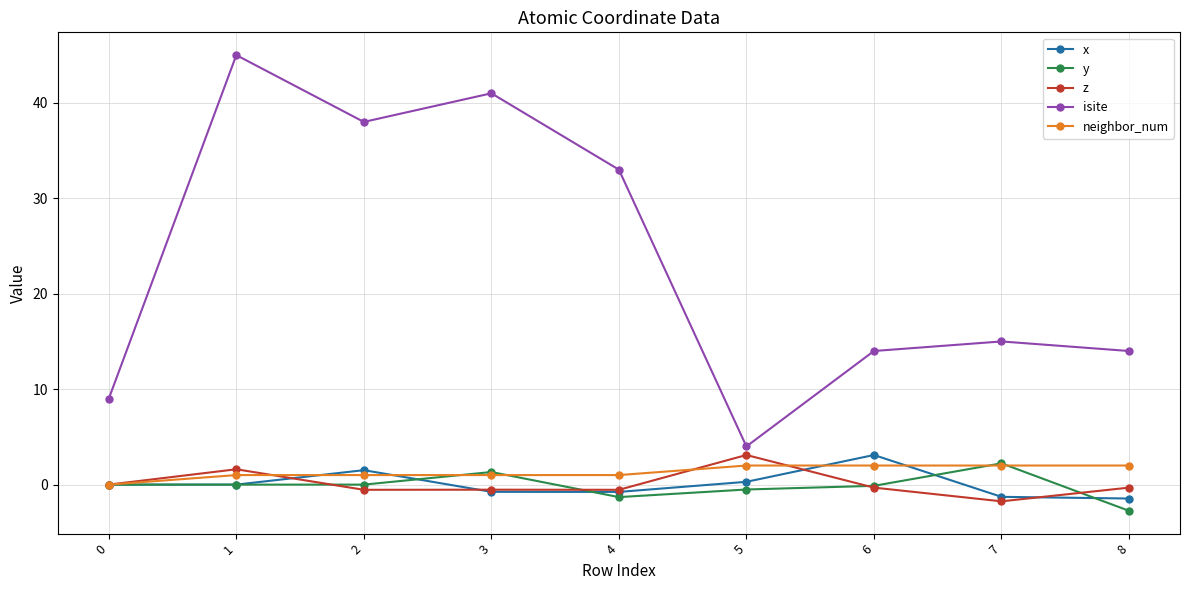

How many lines are shown in the chart?

5